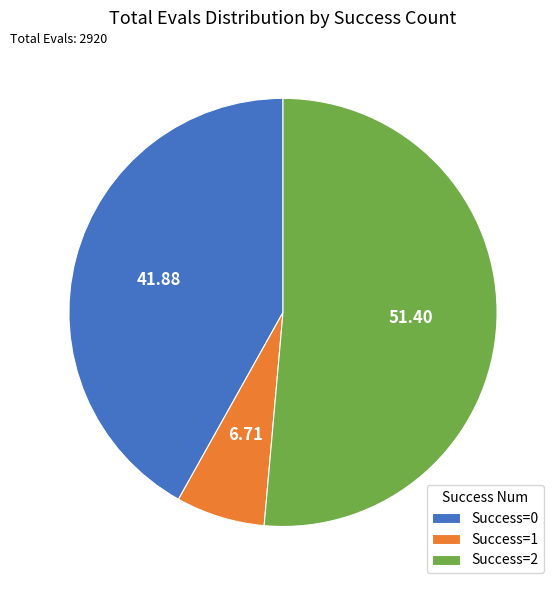

Is there a majority slice in this chart?

Yes